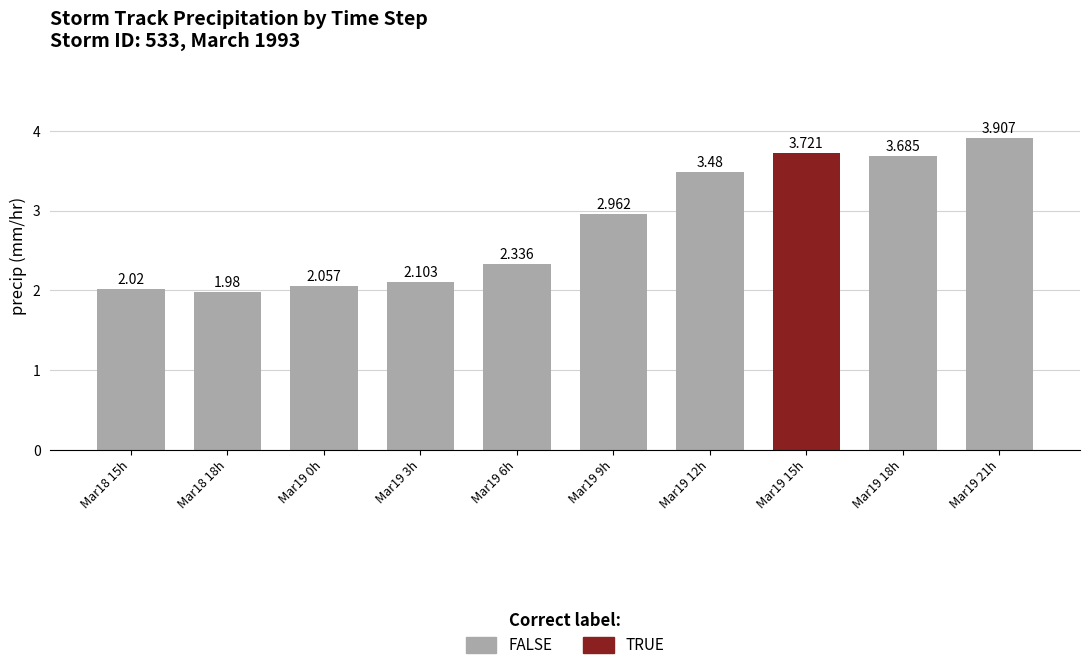

At which label does the data first exceed 2?

Mar18 15h